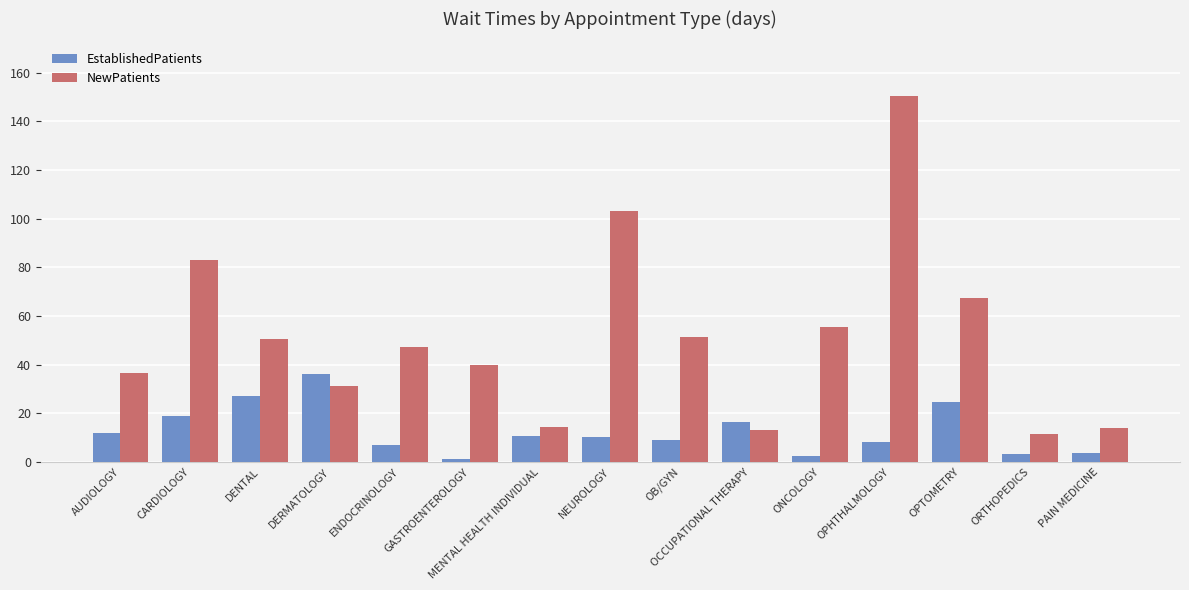

At which label is NewPatients closest to 80?

CARDIOLOGY